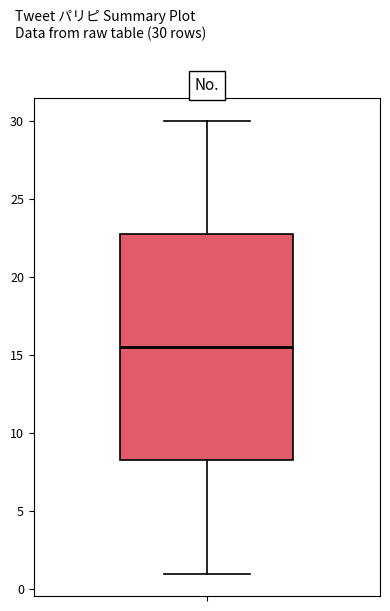

Where is the lower edge of the box on the y-axis? The values are not printed on the chart, so give them approximately, as read against the axis.

8.5